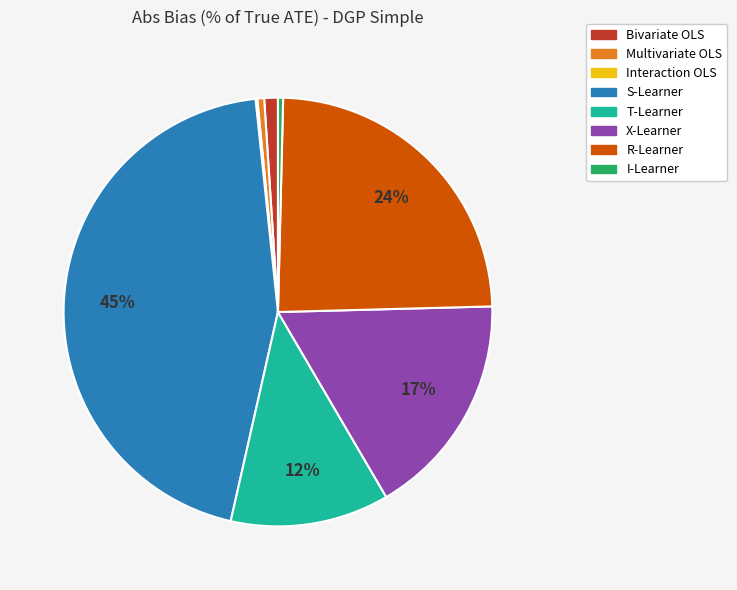

Which category has the biggest portion of the pie?

S-Learner